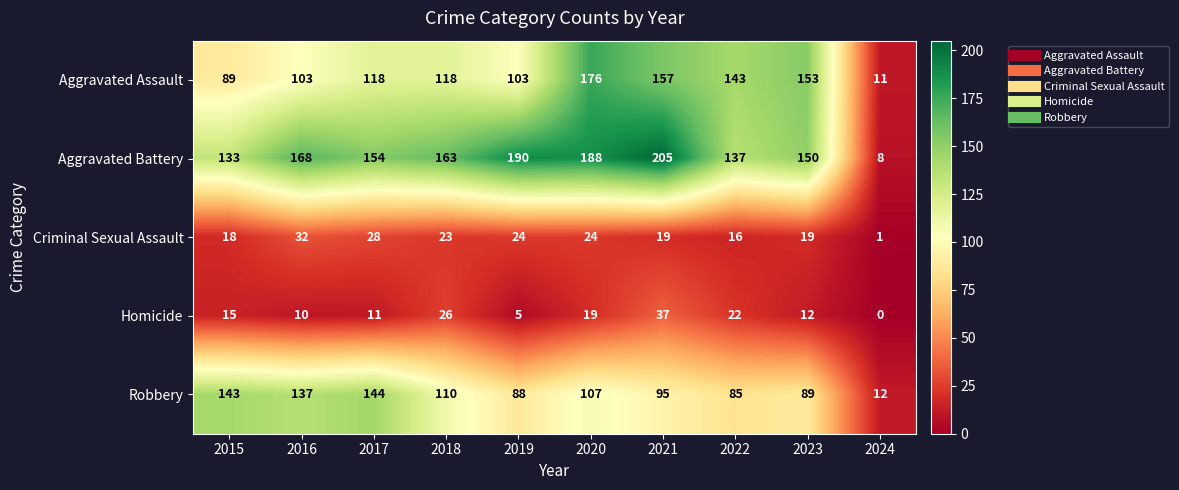

Rank the series by their maximum value, from lowest to highest.

Criminal Sexual Assault, Homicide, Robbery, Aggravated Assault, Aggravated Battery